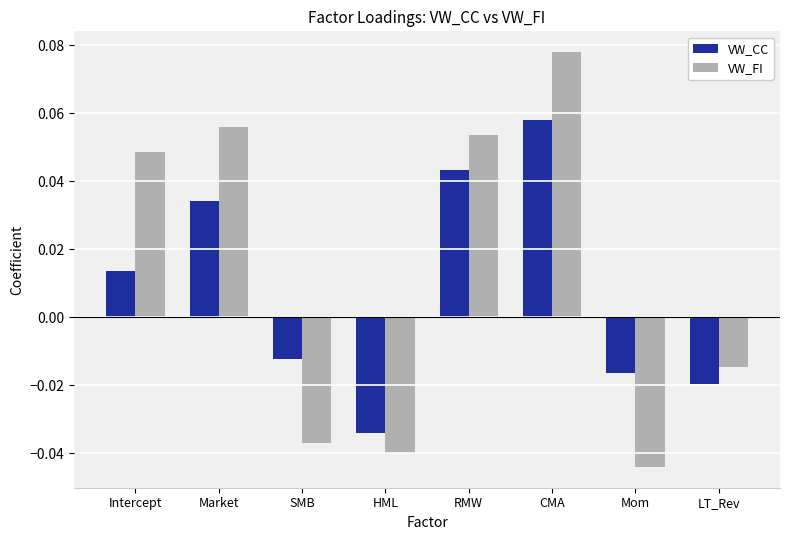

What is the label of the 7th bar from the left?

Mom